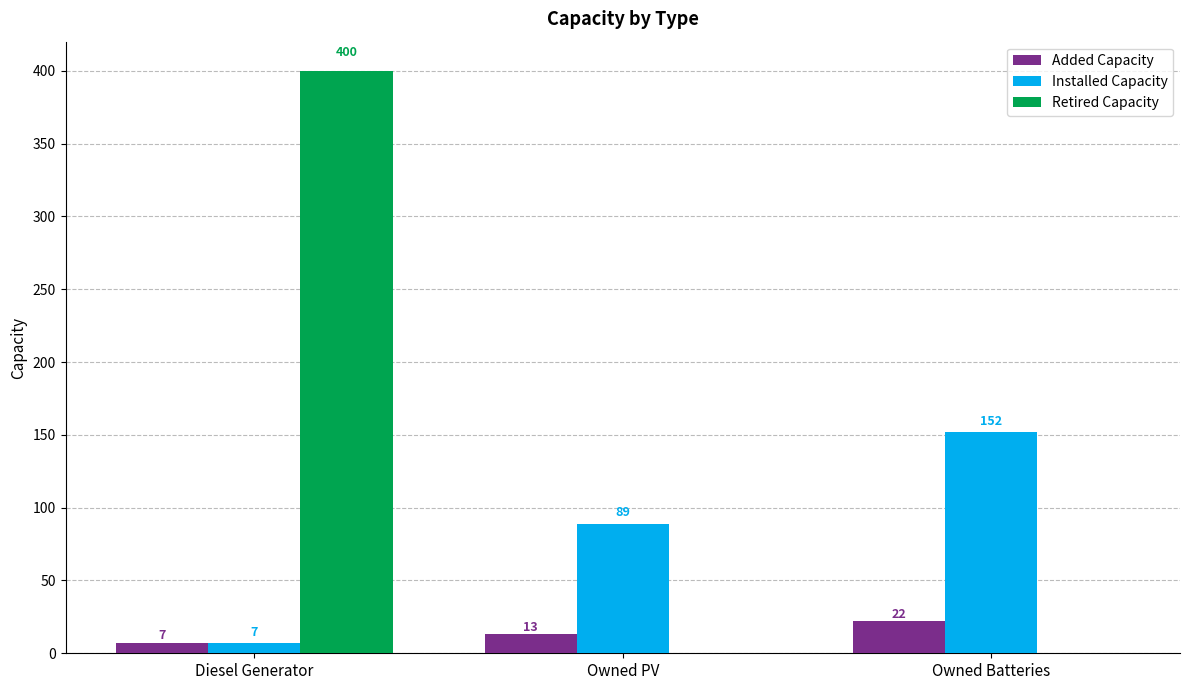

True or false: Added Capacity has a value of 22 at Owned Batteries.

True